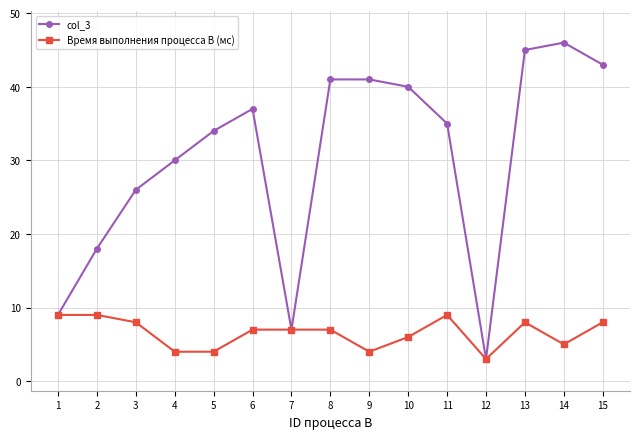

Reading right to left, what are all the values shown in this chart?

col_3: 15=43	14=46	13=45	12=3	11=35	10=40	9=41	8=41	7=7	6=37	5=34	4=30	3=26	2=18	1=9
Время выполнения процесса B (мс): 15=8	14=5	13=8	12=3	11=9	10=6	9=4	8=7	7=7	6=7	5=4	4=4	3=8	2=9	1=9